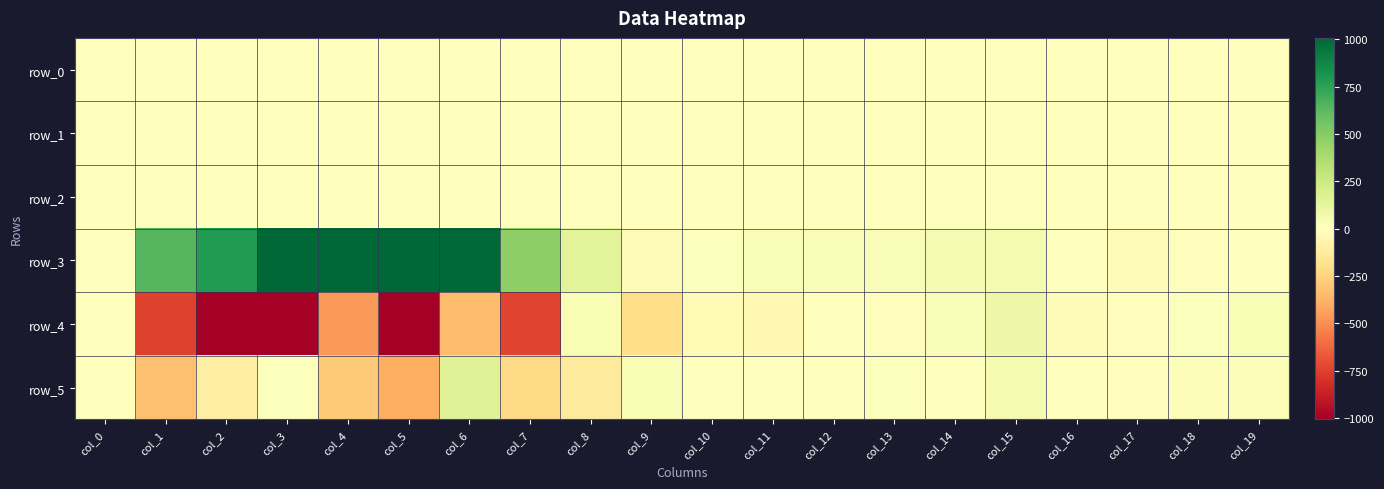

Rank the series by their maximum value, from lowest to highest.

row_1, row_0, row_2, row_4, row_5, row_3